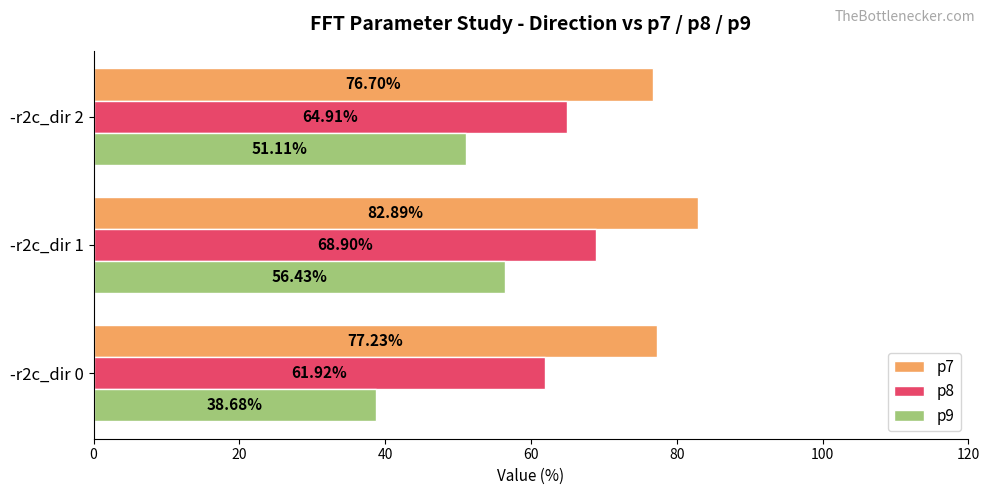

At how many categories does at least one series exceed 75?

3